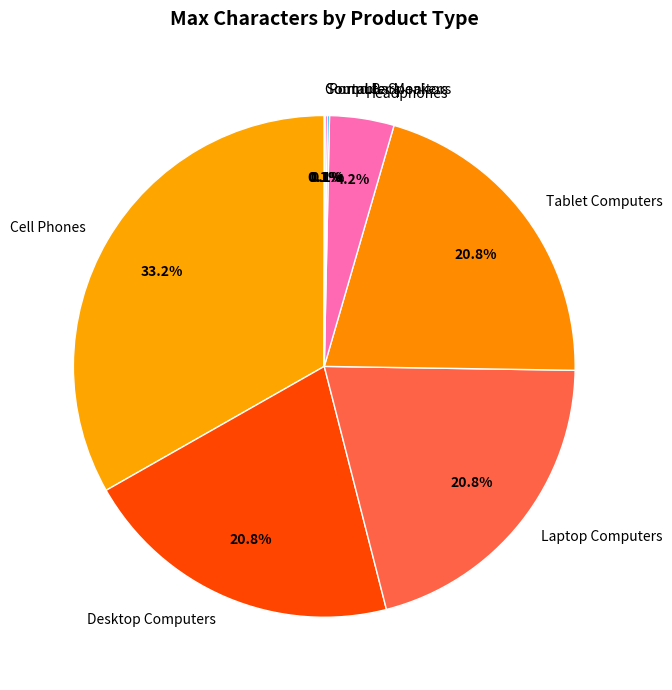

Which category has the biggest portion of the pie?

Cell Phones